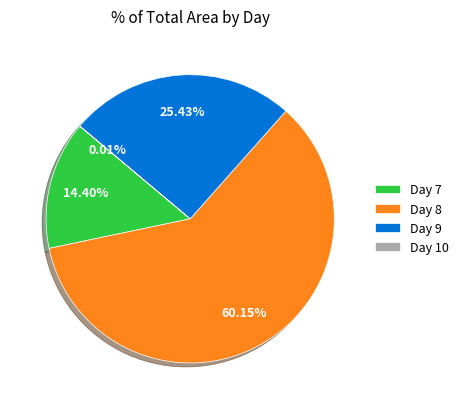

Is the sum of Day 9 and Day 7 greater than half?

No